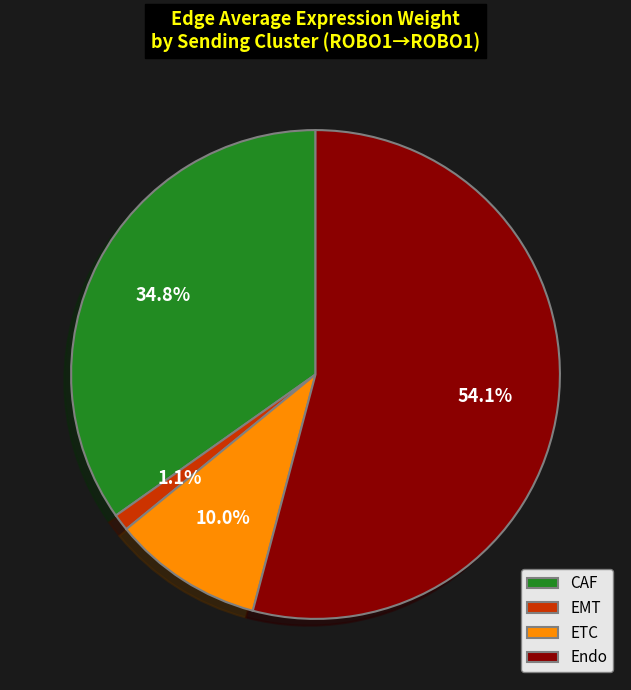

Rank the categories by value from highest to lowest.

Endo, CAF, ETC, EMT